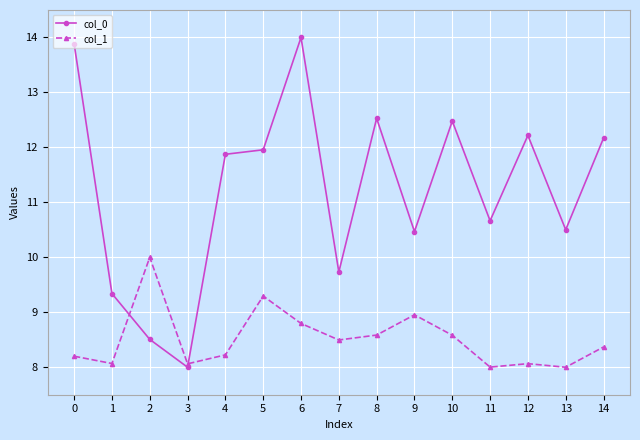

Which series has the largest total across all categories?

col_0